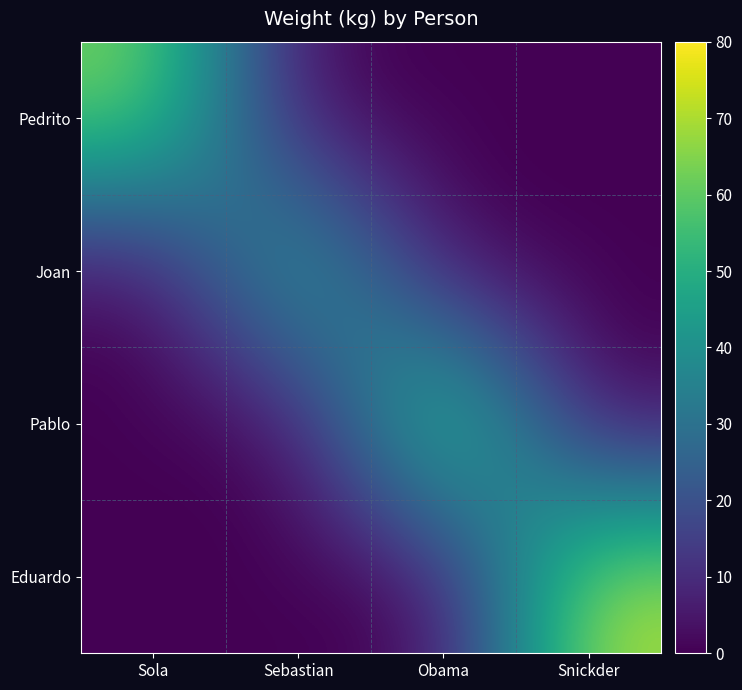

How many categories are shown in the chart?

4